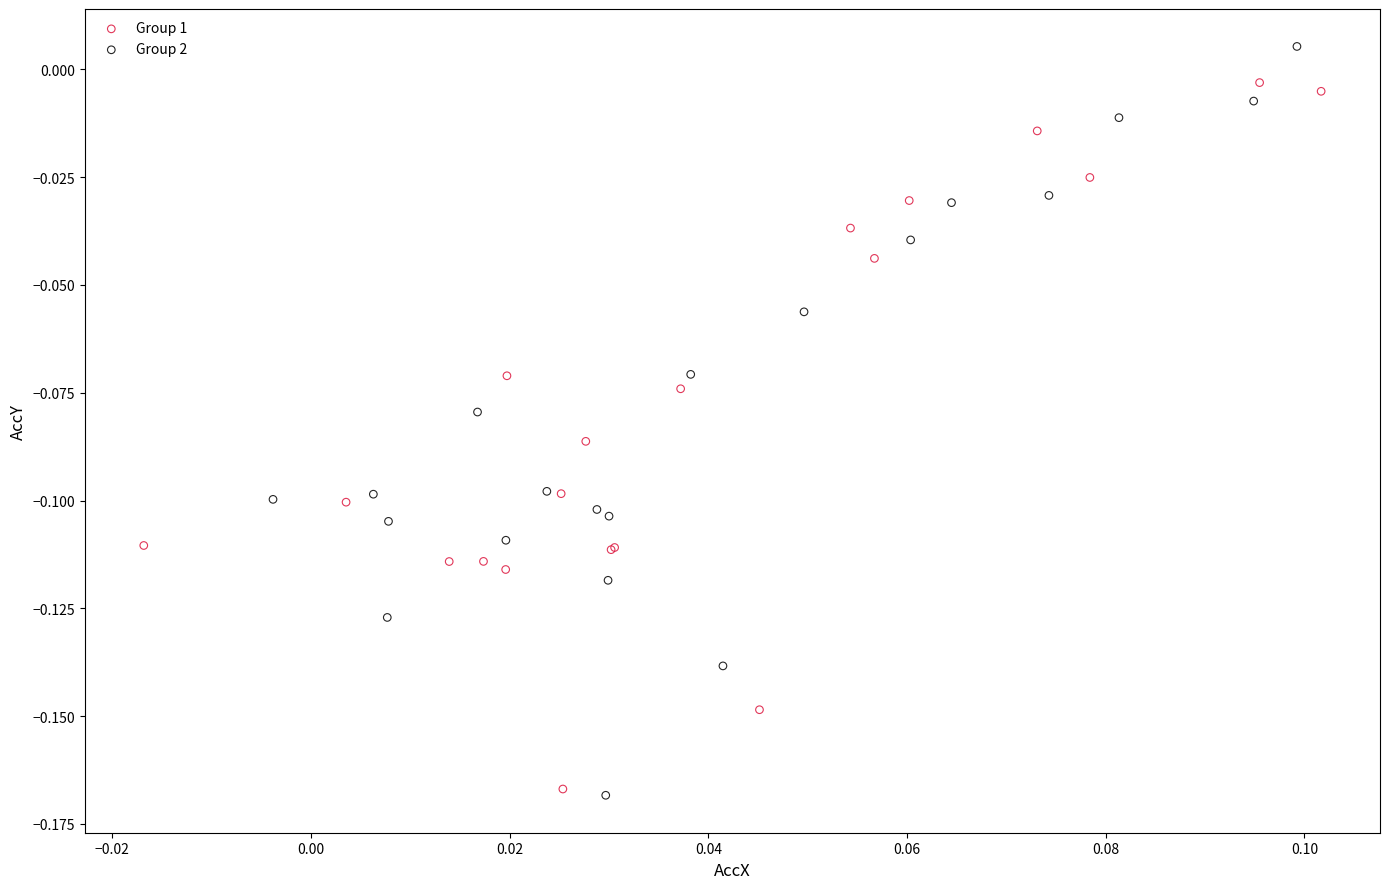

Which series reaches the maximum Y coordinate?

Group 2